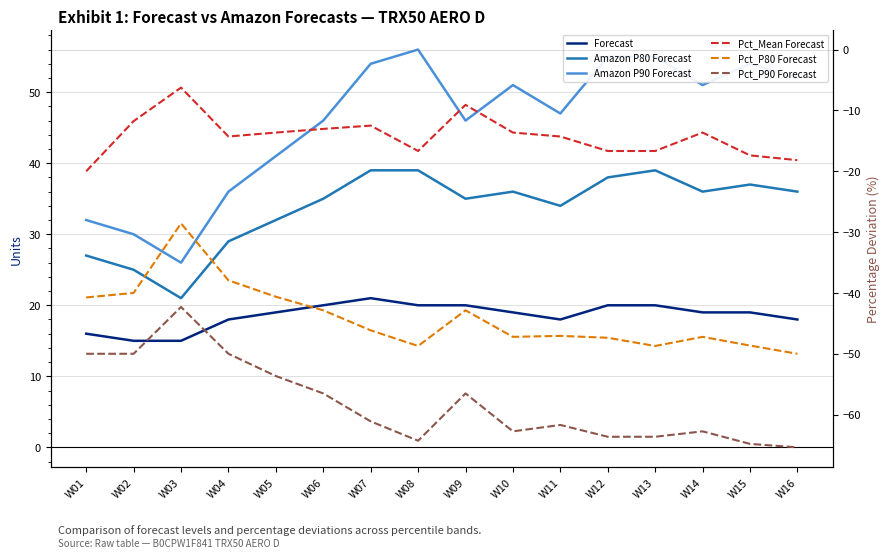

At which label is Pct_P80 Forecast closest to -39?

W02